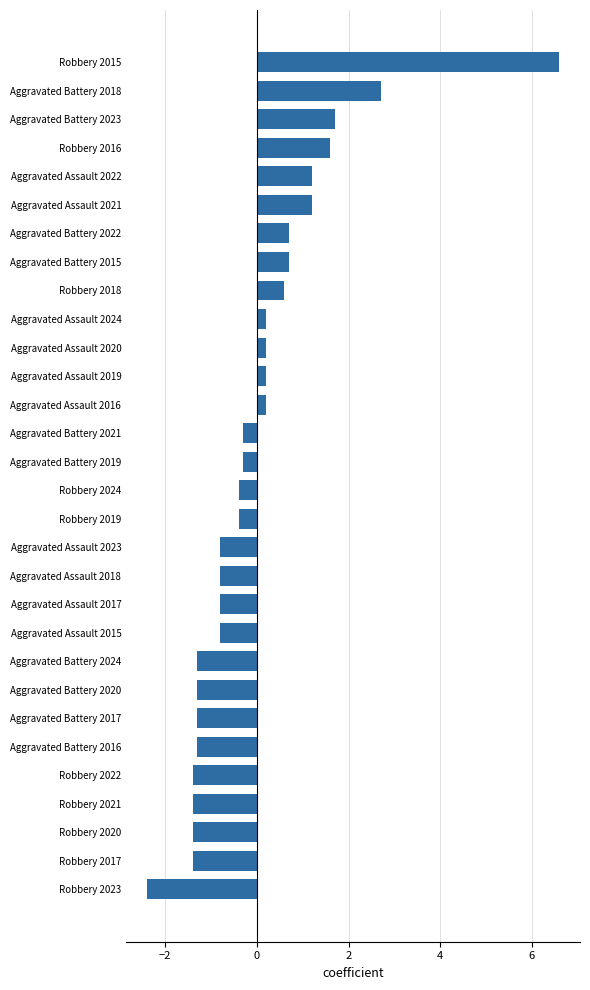

Reading bottom to top, transcribe all the data shown in this chart.

Robbery 2023=-2.4	Robbery 2017=-1.4	Robbery 2020=-1.4	Robbery 2021=-1.4	Robbery 2022=-1.4	Aggravated Battery 2016=-1.3	Aggravated Battery 2017=-1.3	Aggravated Battery 2020=-1.3	Aggravated Battery 2024=-1.3	Aggravated Assault 2015=-0.8	Aggravated Assault 2017=-0.8	Aggravated Assault 2018=-0.8	Aggravated Assault 2023=-0.8	Robbery 2019=-0.4	Robbery 2024=-0.4	Aggravated Battery 2019=-0.3	Aggravated Battery 2021=-0.3	Aggravated Assault 2016=0.2	Aggravated Assault 2019=0.2	Aggravated Assault 2020=0.2	Aggravated Assault 2024=0.2	Robbery 2018=0.6	Aggravated Battery 2015=0.7	Aggravated Battery 2022=0.7	Aggravated Assault 2021=1.2	Aggravated Assault 2022=1.2	Robbery 2016=1.6	Aggravated Battery 2023=1.7	Aggravated Battery 2018=2.7	Robbery 2015=6.6